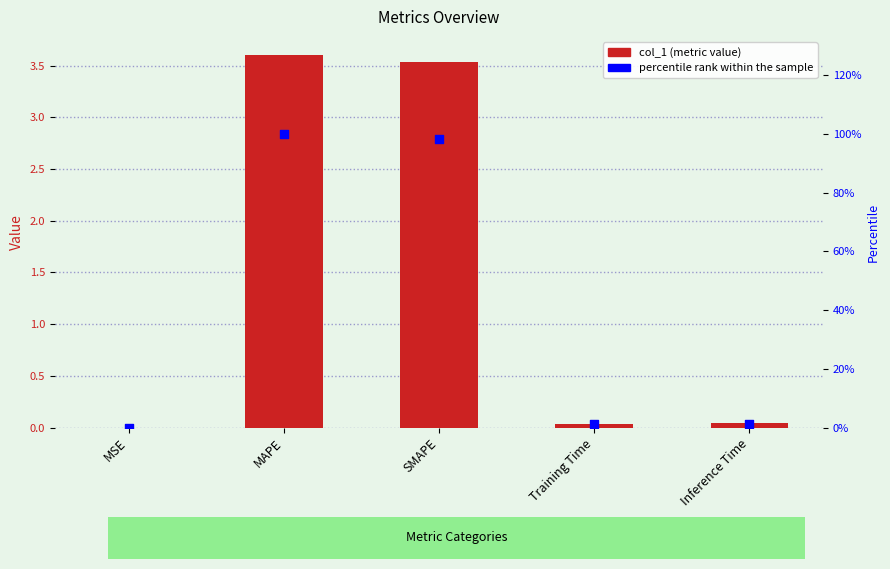

What are all the series names shown in the legend?

col_1, percentile rank within the sample